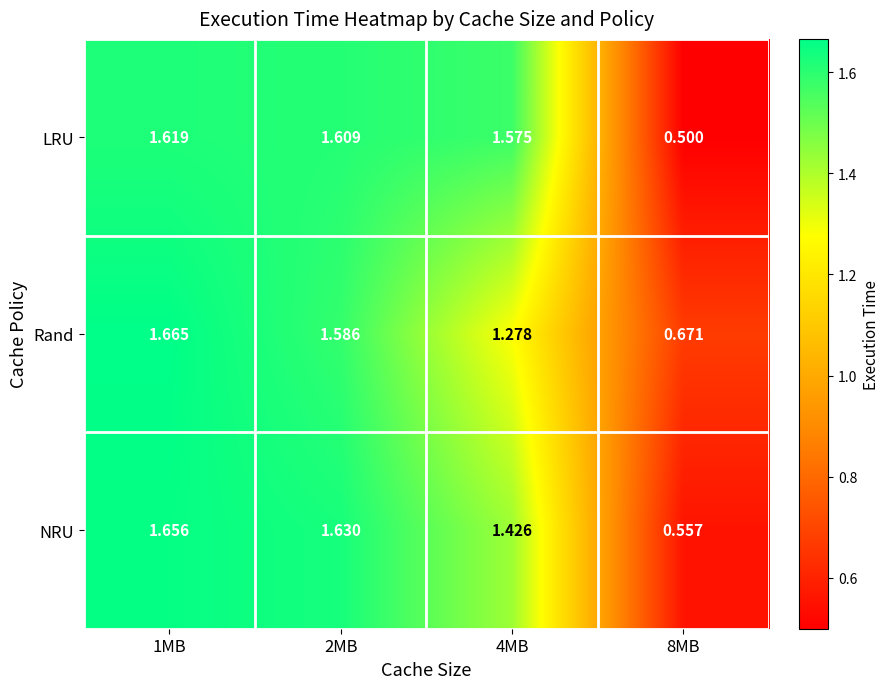

How many data points does each series have?

4